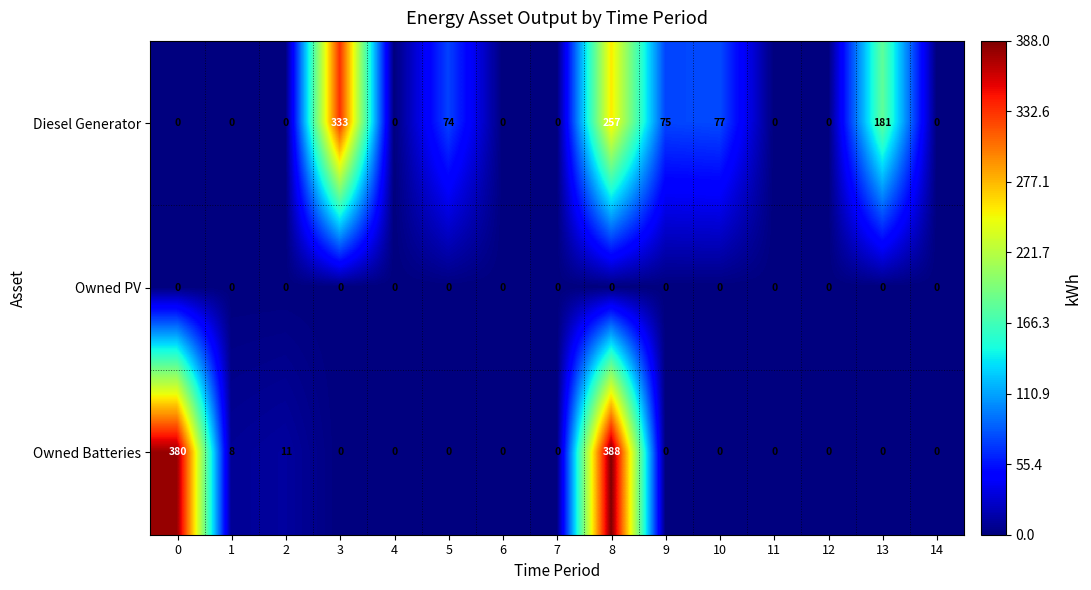

How many distinct data groups are displayed?

3